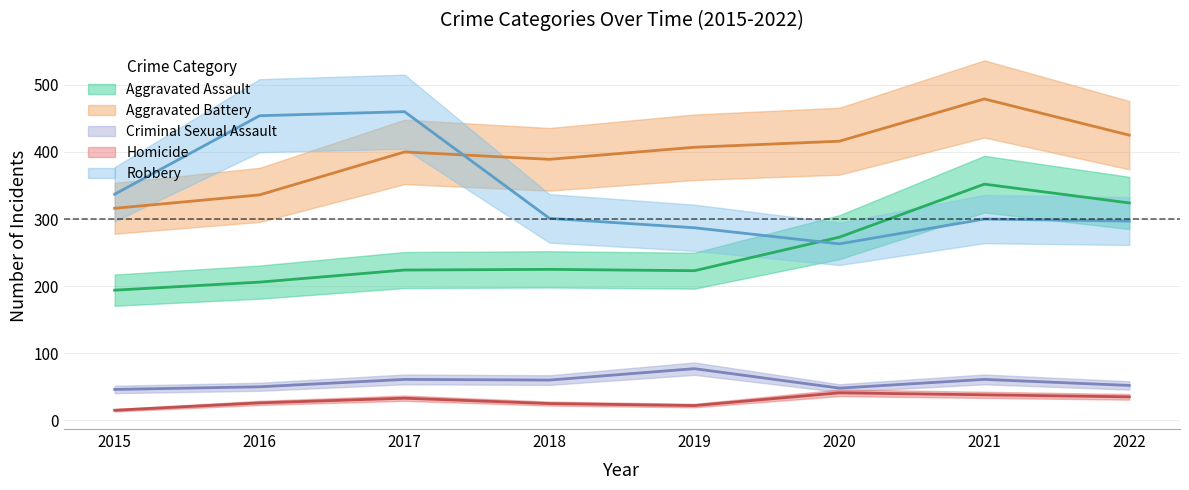

Which series has the widest spread of values?

Robbery